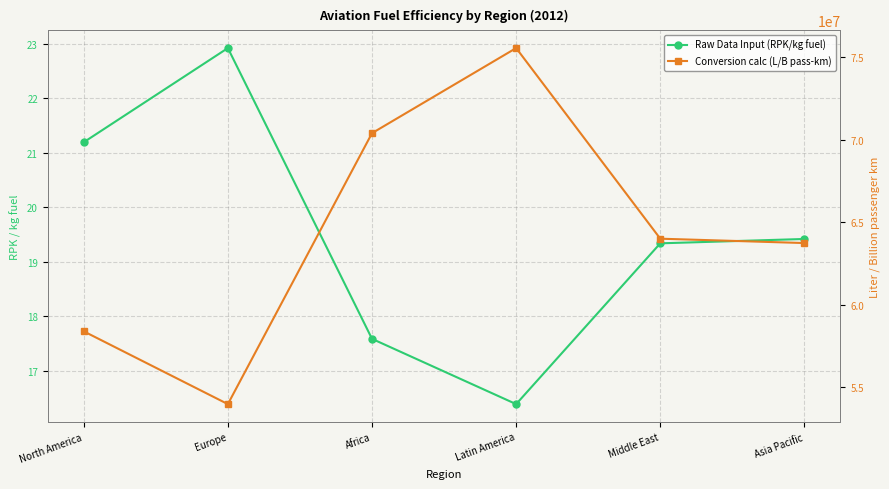

True or false: Conversion calc (L/B pass-km) and Raw Data Input (RPK/kg fuel) intersect in this chart.

False